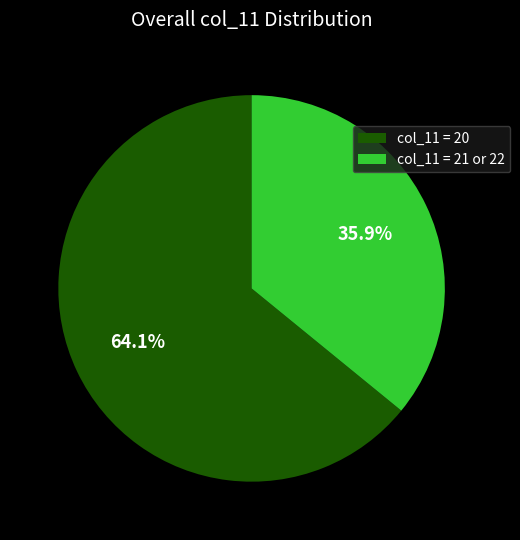

What is the total percentage of col_11 = 20 and col_11 = 21 or 22?

100.0%